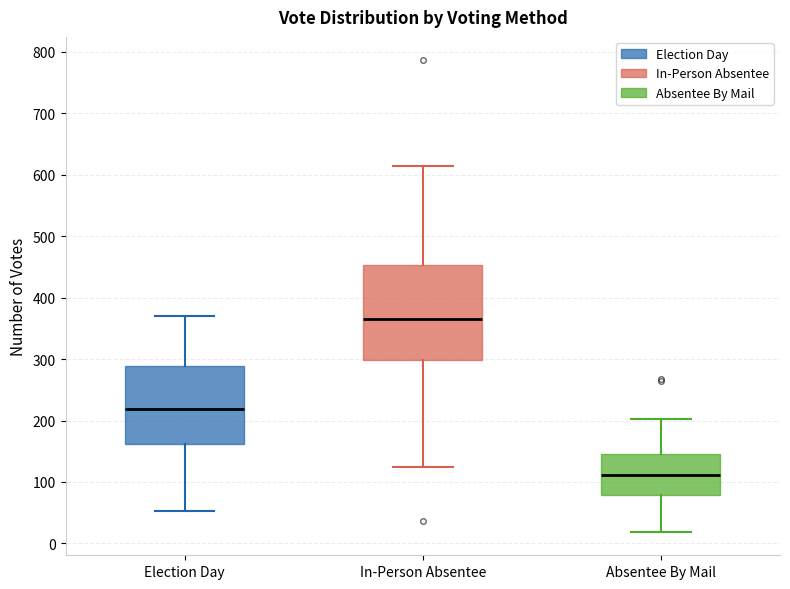

Reading left to right, transcribe this box plot: for each box, give where its median line is, the range the box spans, and where its two whiskers end, as read against the y-axis. The values are not printed on the chart, so give them approximately, as read against the axis.

Election Day: median 220, box 160 to 290, whiskers 50 to 370
In-Person Absentee: median 370, box 300 to 450, whiskers 130 to 610
Absentee By Mail: median 110, box 80 to 150, whiskers 20 to 200